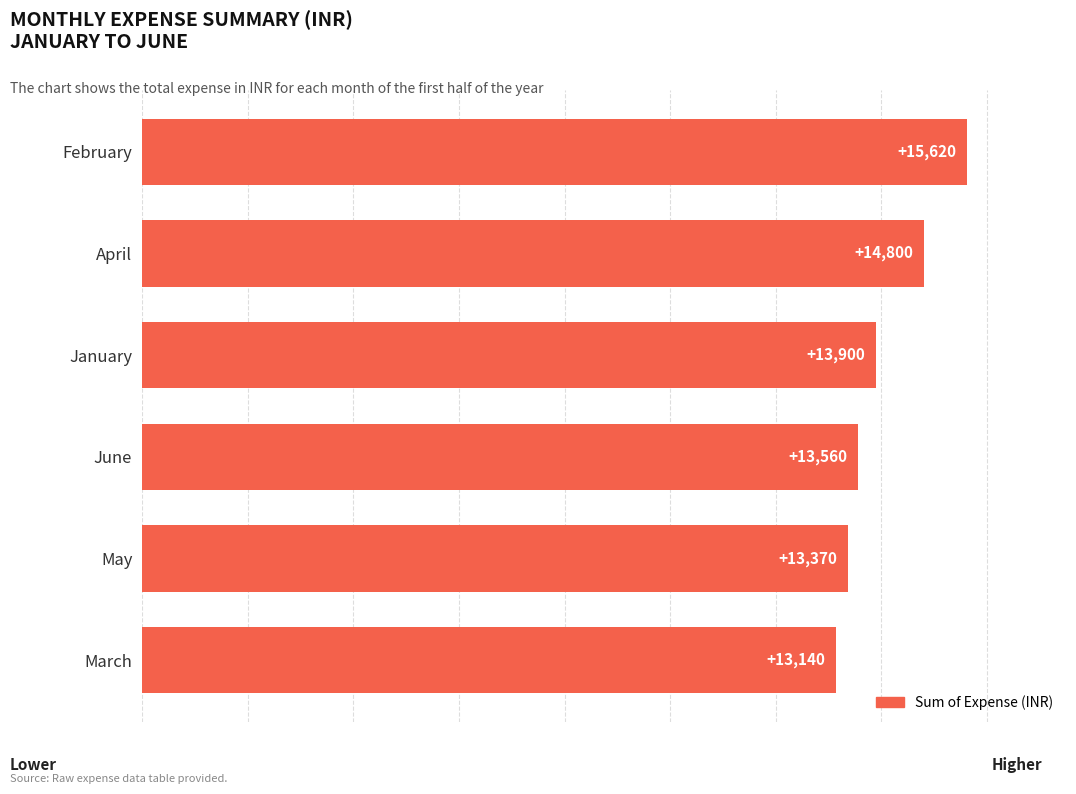

What is the sum of the values at April and February?

30420